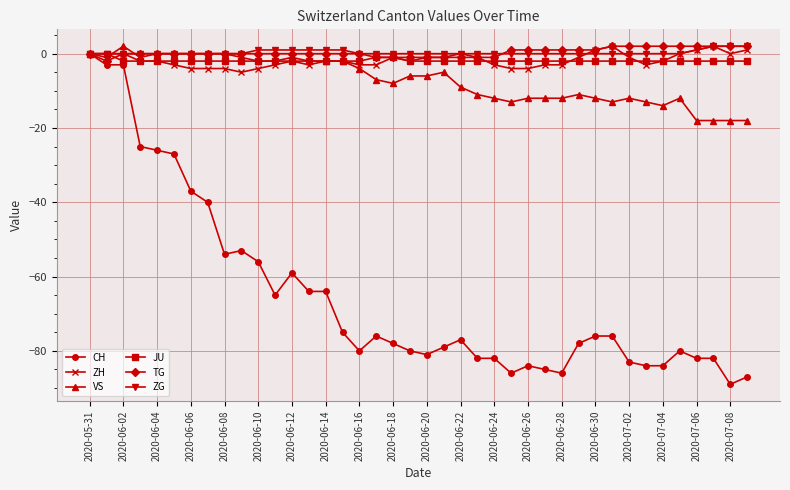

What is the value of the CH point at the 4th from the left?

-25